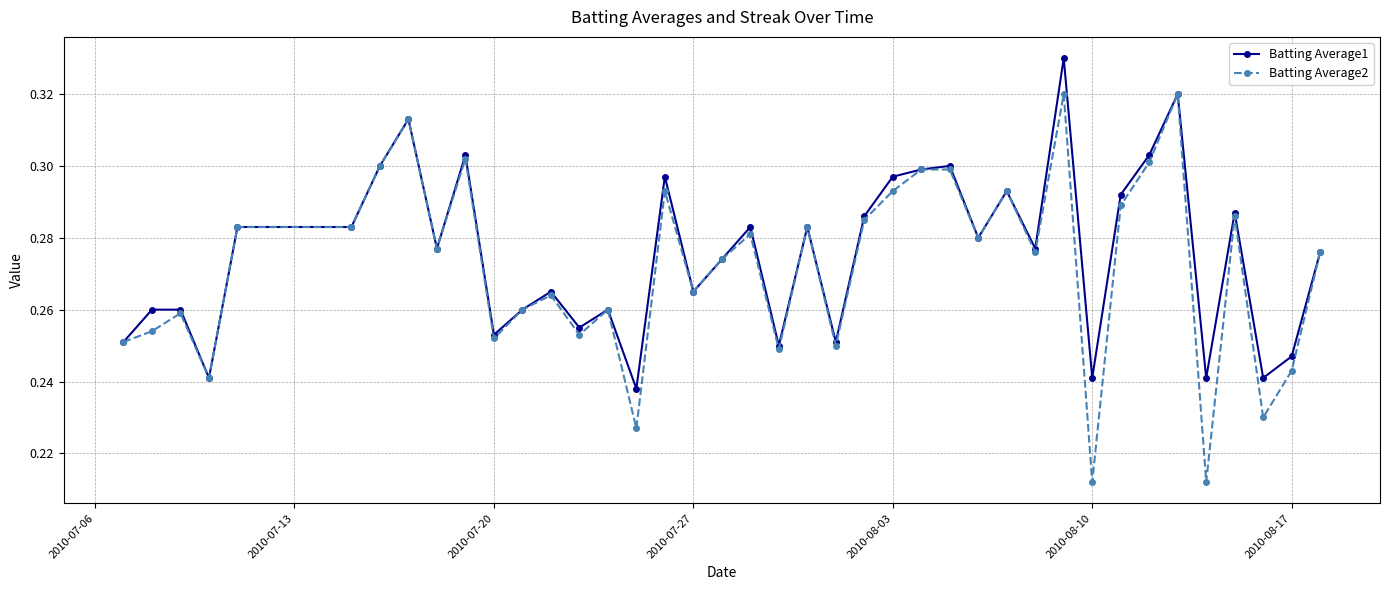

True or false: Batting Average2 has more than 1 points higher than both neighbors.

True